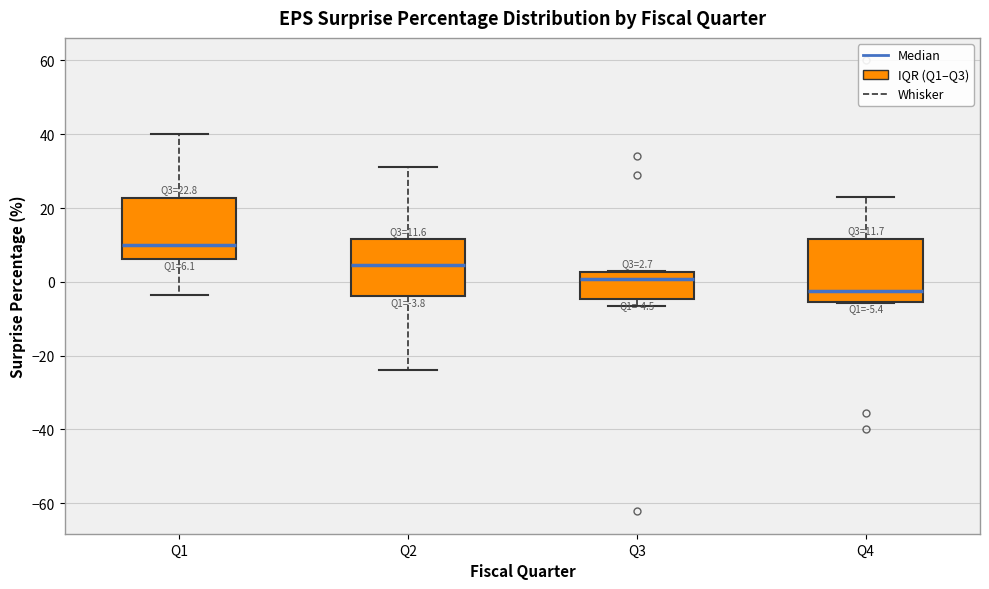

Which box's median line is the highest?

Q1